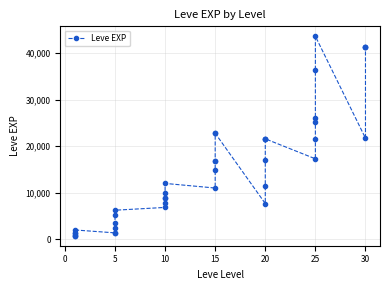

How many lines are shown in the chart?

1